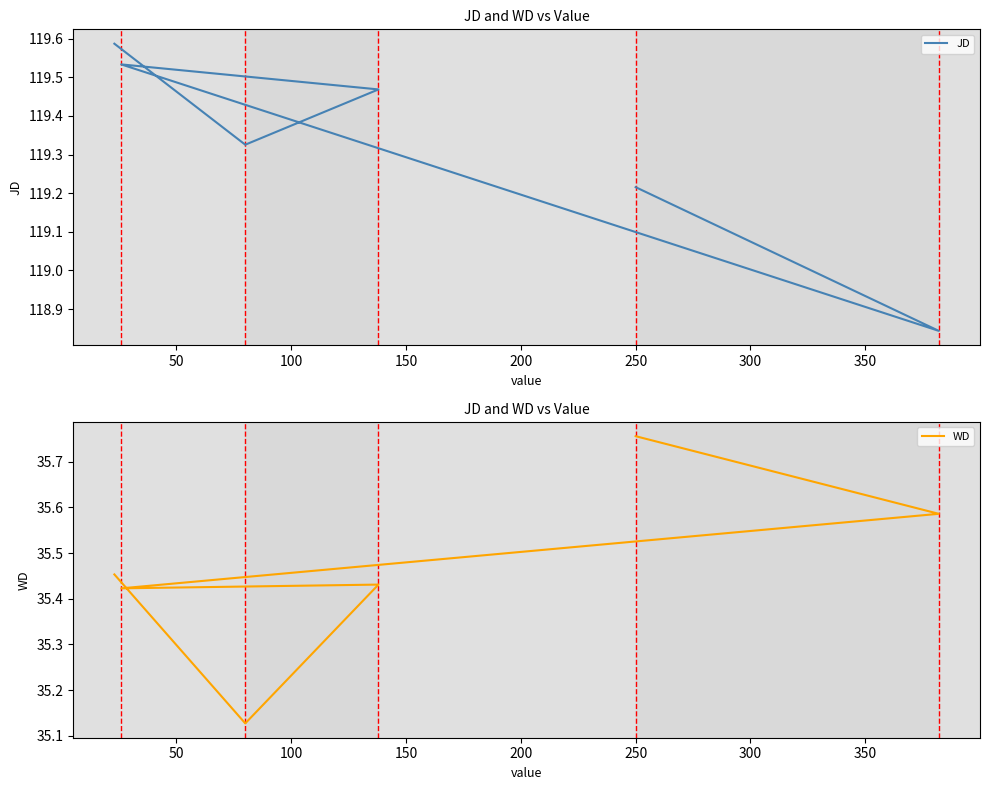

In JD, how many points are lower than both neighbors (excluding endpoints)?

2